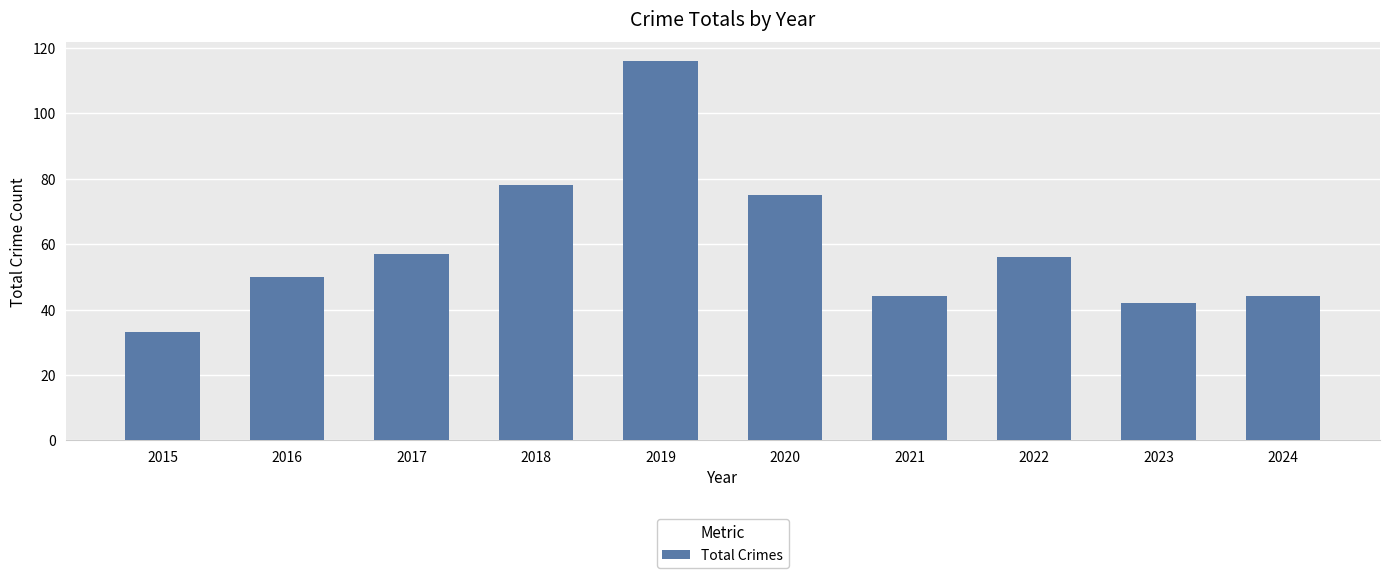

What is the approximate value at 2017?

57